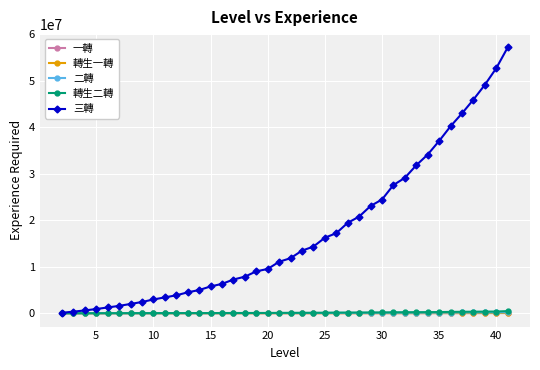

True or false: 二轉 and 轉生二轉 intersect in this chart.

False